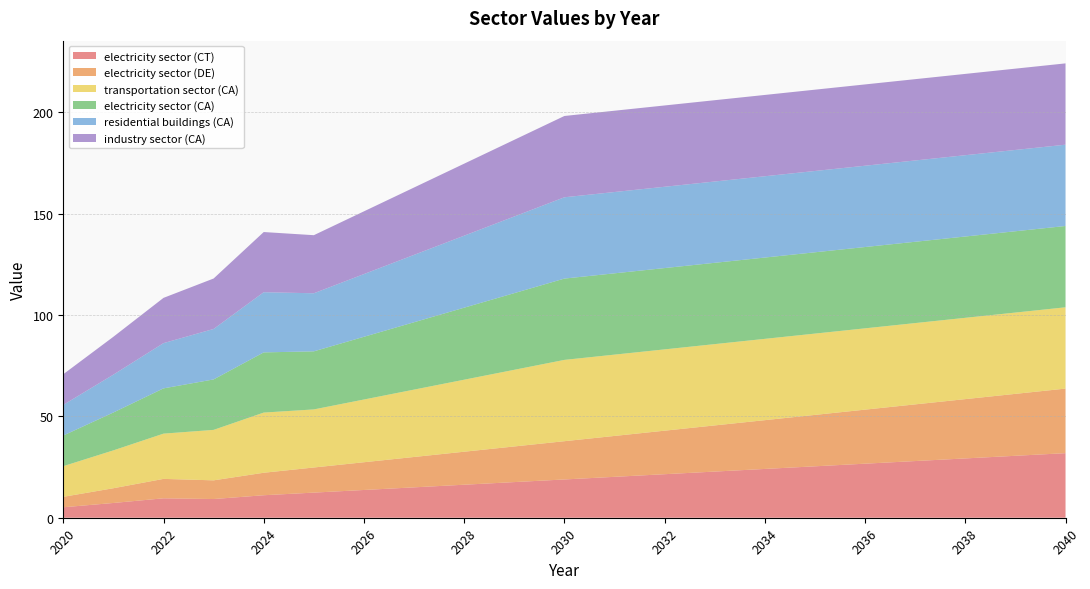

Reading right to left, what are all the values shown in this chart?

electricity sector (CT): 2040=31.8	2039=30.5	2038=29.3	2037=28.0	2036=26.7	2035=25.4	2034=24.1	2033=22.8	2032=21.5	2031=20.2	2030=18.9	2029=17.6	2028=16.3	2027=15.0	2026=13.7	2025=12.4	2024=11.1	2023=9.2	2022=9.6	2021=7.3	2020=5.2
electricity sector (DE): 2040=31.8	2039=30.5	2038=29.3	2037=28.0	2036=26.7	2035=25.4	2034=24.1	2033=22.8	2032=21.5	2031=20.2	2030=18.9	2029=17.6	2028=16.3	2027=15.0	2026=13.7	2025=12.4	2024=11.1	2023=9.2	2022=9.6	2021=7.3	2020=5.2
transportation sector (CA): 2040=40.1	2039=40.1	2038=40.1	2037=40.1	2036=40.1	2035=40.1	2034=40.1	2033=40.1	2032=40.1	2031=40.1	2030=40.1	2029=37.8	2028=35.5	2027=33.2	2026=30.9	2025=28.6	2024=29.7	2023=24.9	2022=22.3	2021=18.7	2020=15.1
electricity sector (CA): 2040=40.1	2039=40.1	2038=40.1	2037=40.1	2036=40.1	2035=40.1	2034=40.1	2033=40.1	2032=40.1	2031=40.1	2030=40.1	2029=37.8	2028=35.5	2027=33.2	2026=30.9	2025=28.6	2024=29.7	2023=24.9	2022=22.3	2021=18.7	2020=15.1
residential buildings (CA): 2040=40.1	2039=40.1	2038=40.1	2037=40.1	2036=40.1	2035=40.1	2034=40.1	2033=40.1	2032=40.1	2031=40.1	2030=40.1	2029=37.8	2028=35.5	2027=33.2	2026=30.9	2025=28.6	2024=29.7	2023=24.9	2022=22.3	2021=18.7	2020=15.1
industry sector (CA): 2040=40.1	2039=40.1	2038=40.1	2037=40.1	2036=40.1	2035=40.1	2034=40.1	2033=40.1	2032=40.1	2031=40.1	2030=40.1	2029=37.8	2028=35.5	2027=33.2	2026=30.9	2025=28.6	2024=29.7	2023=24.9	2022=22.3	2021=18.7	2020=15.1